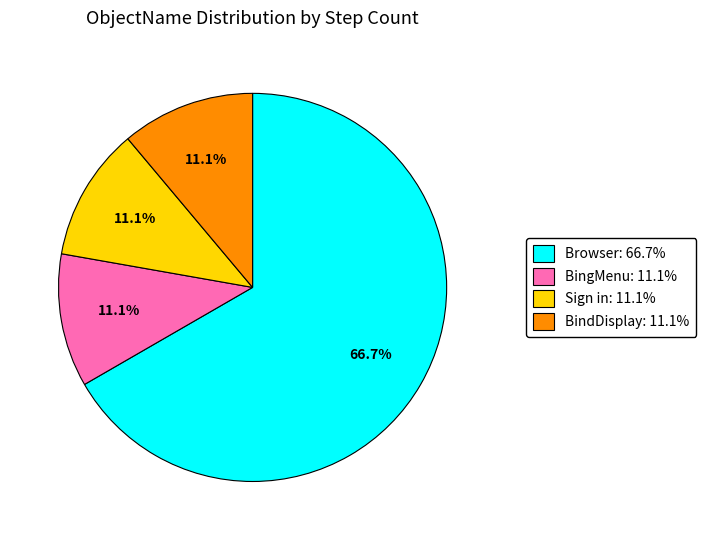

Is it true that Sign in is 22% of the pie?

False